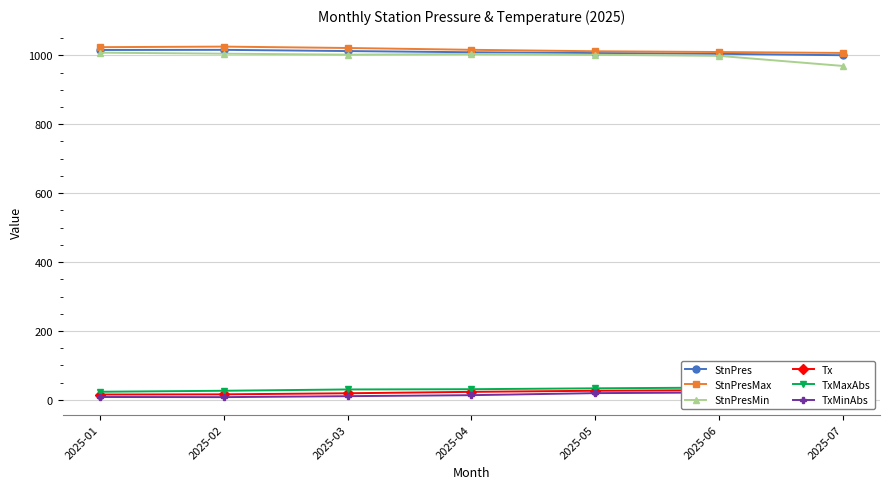

List the labels in order of StnPresMax value, smallest first.

2025-07, 2025-06, 2025-05, 2025-04, 2025-03, 2025-01, 2025-02